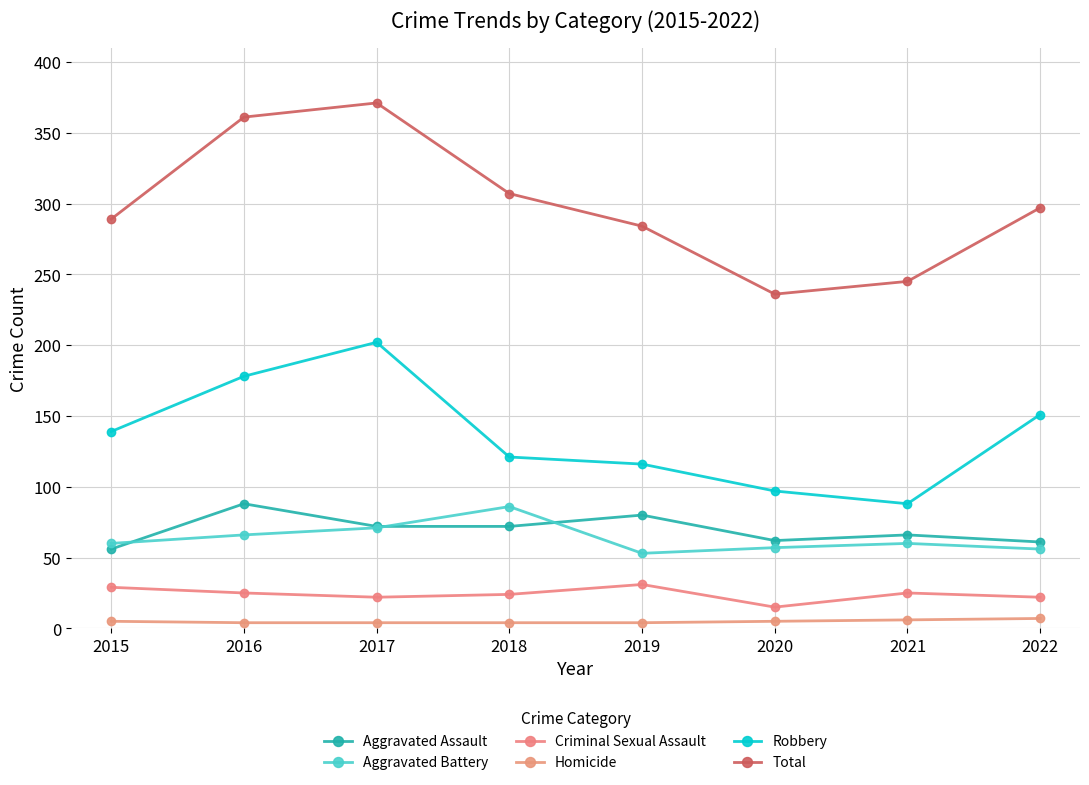

Where is Homicide nearest to the value 5?

2015